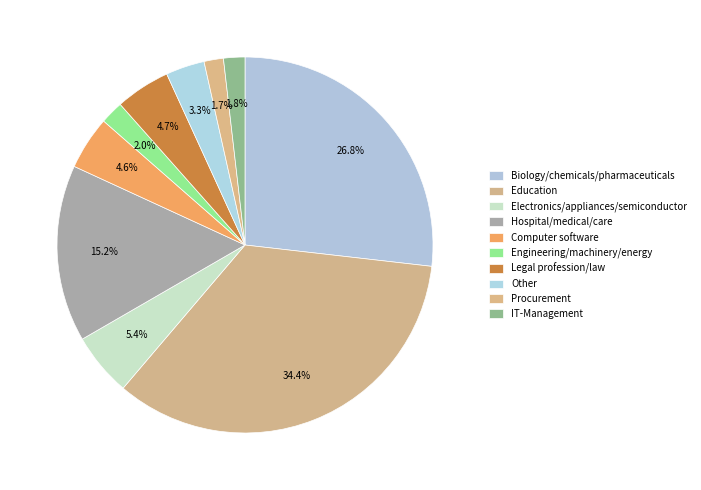

Count the number of slices in the pie.

10